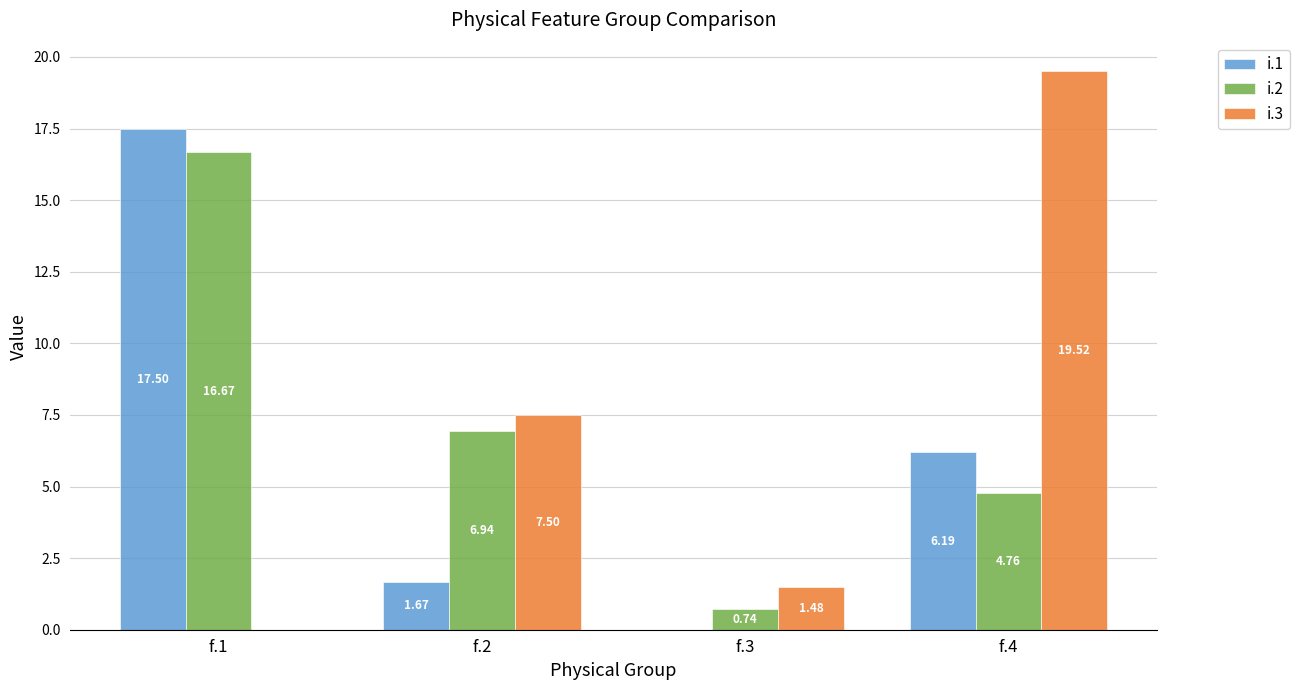

The i.1 series shows 10.6 at f.1. True or false?

False